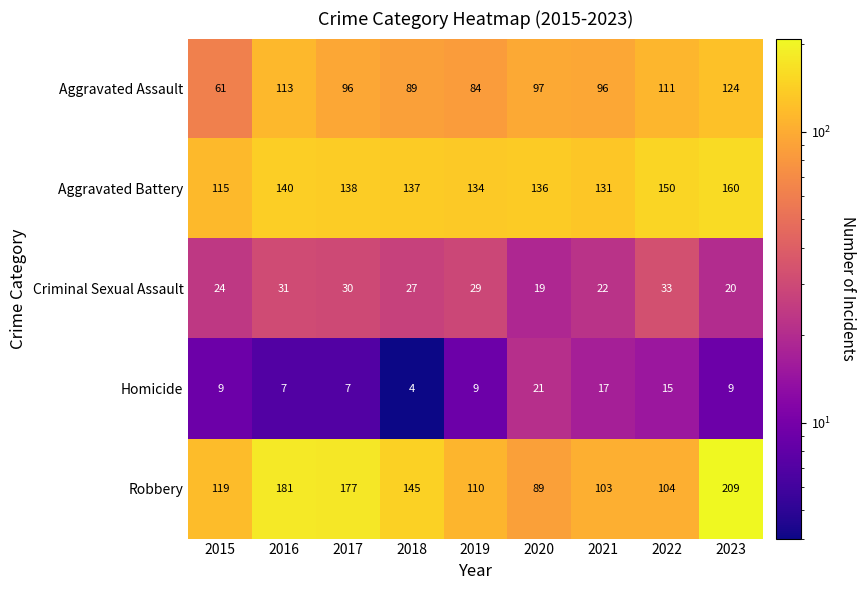

At which category is the sum across all series the highest?

2023